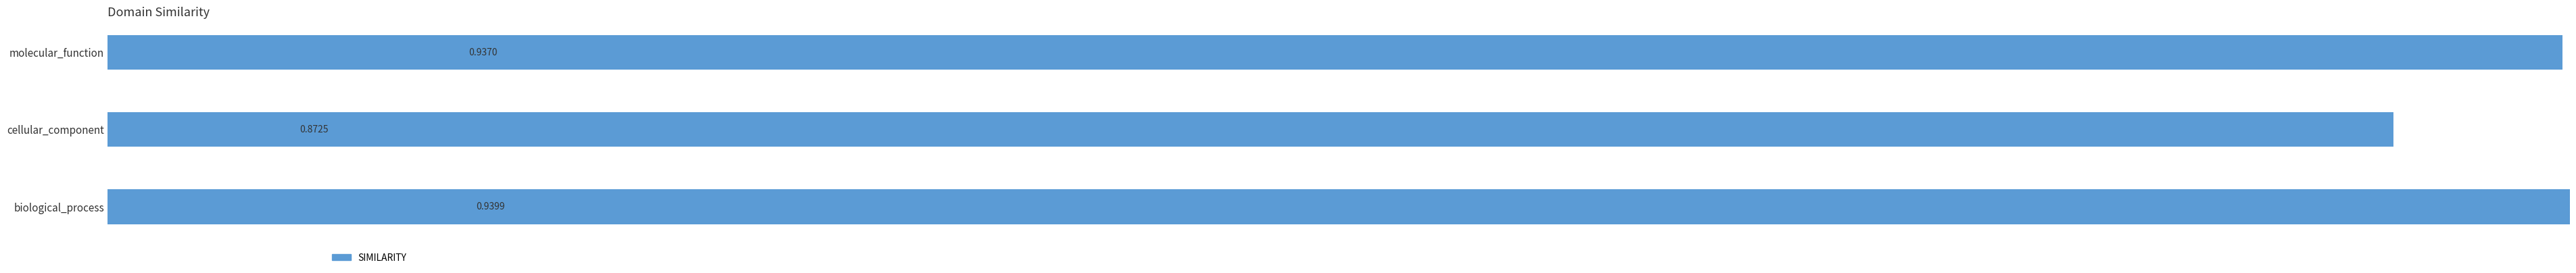

What is the difference between the maximum and minimum values?

0.1